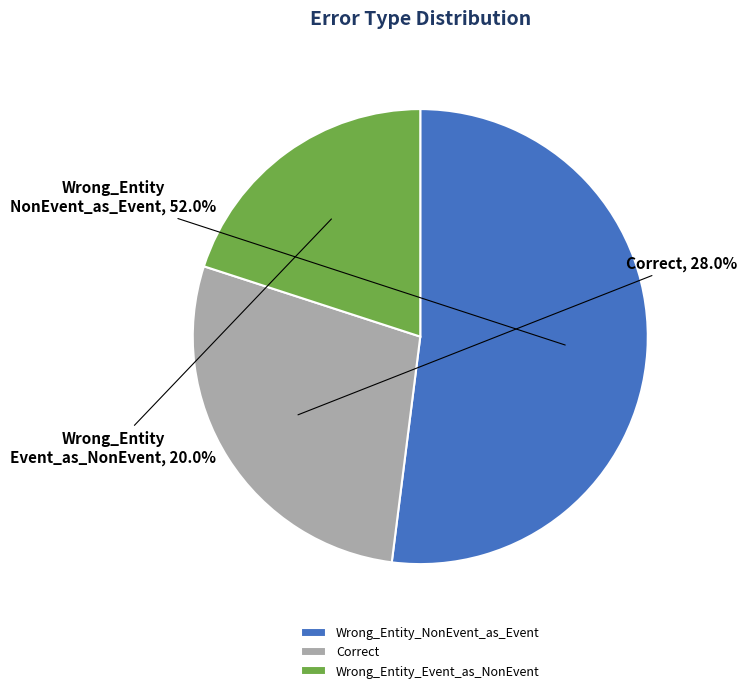

Approximately how many times larger is the value at Wrong_Entity_Event_as_NonEvent compared to Correct?

0.7